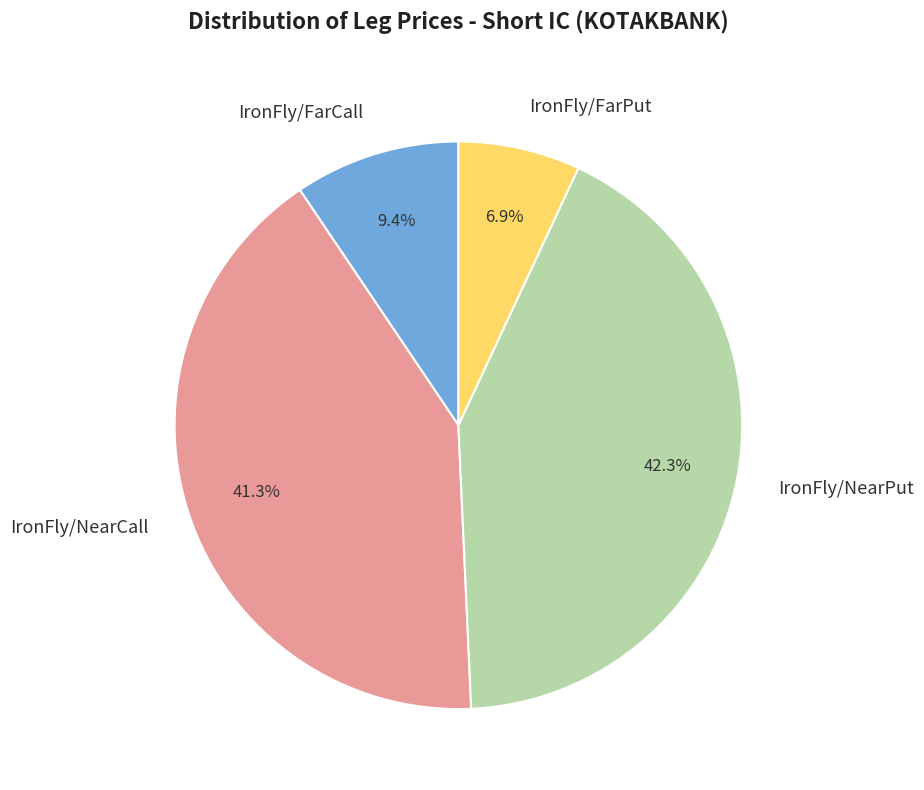

How many segments does this pie chart have?

4